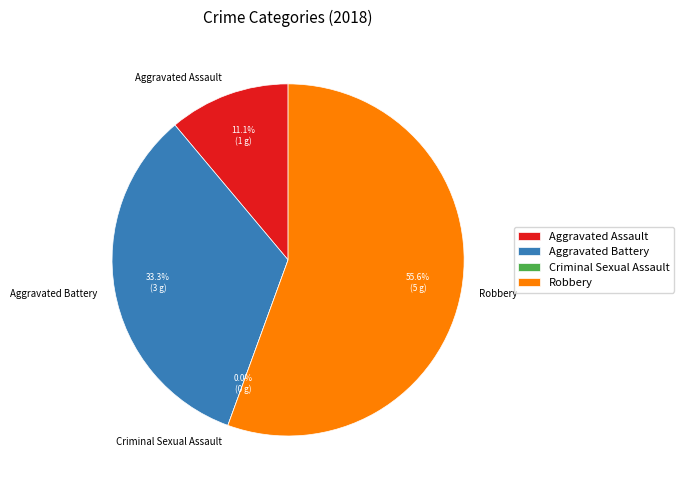

Combined, do Robbery and Aggravated Assault account for over 50%?

Yes